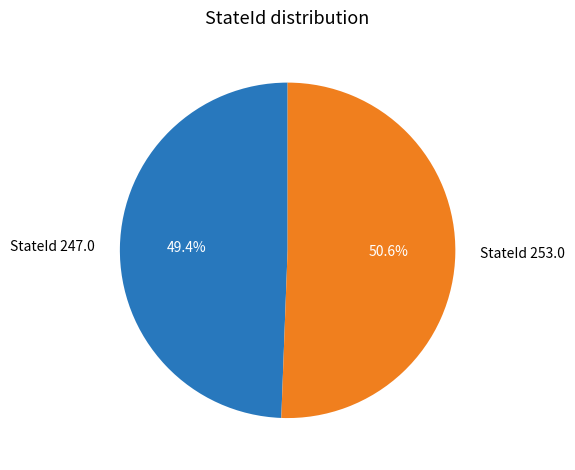

Combined, do StateId 247.0 and StateId 253.0 account for over 50%?

Yes